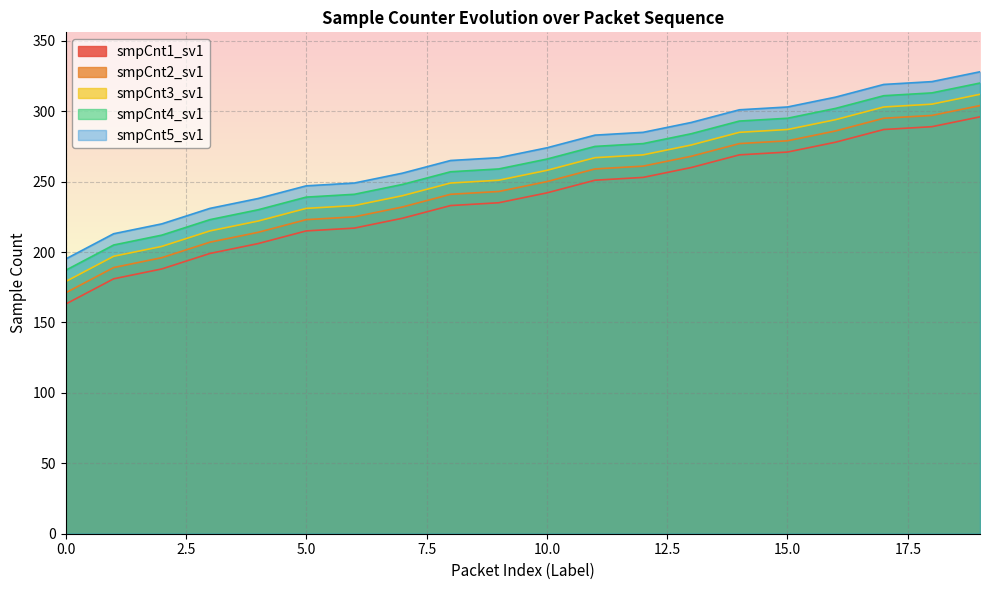

What is the value of the smpCnt4_sv1 point at the 20th from the left?

320